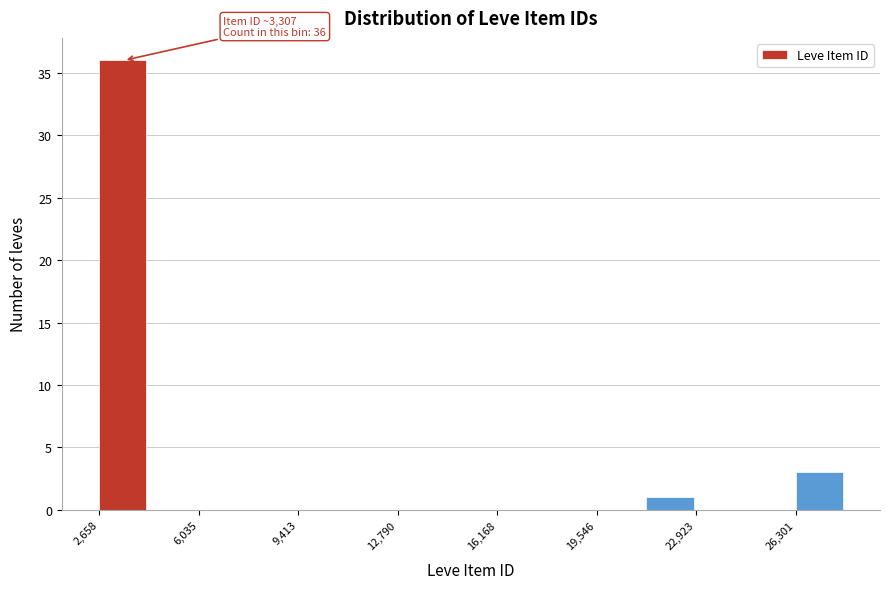

Around what value on the x-axis is the tallest bar? Give the approximate position of its centre, as read against the axis.

3500